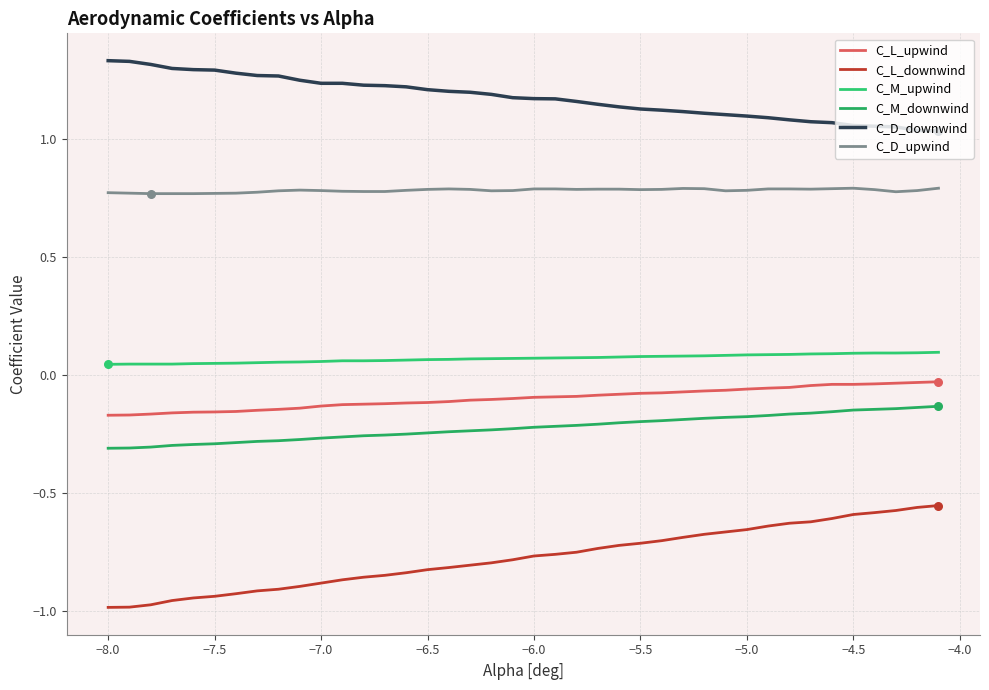

Which series has the largest total across all categories?

C_D_downwind